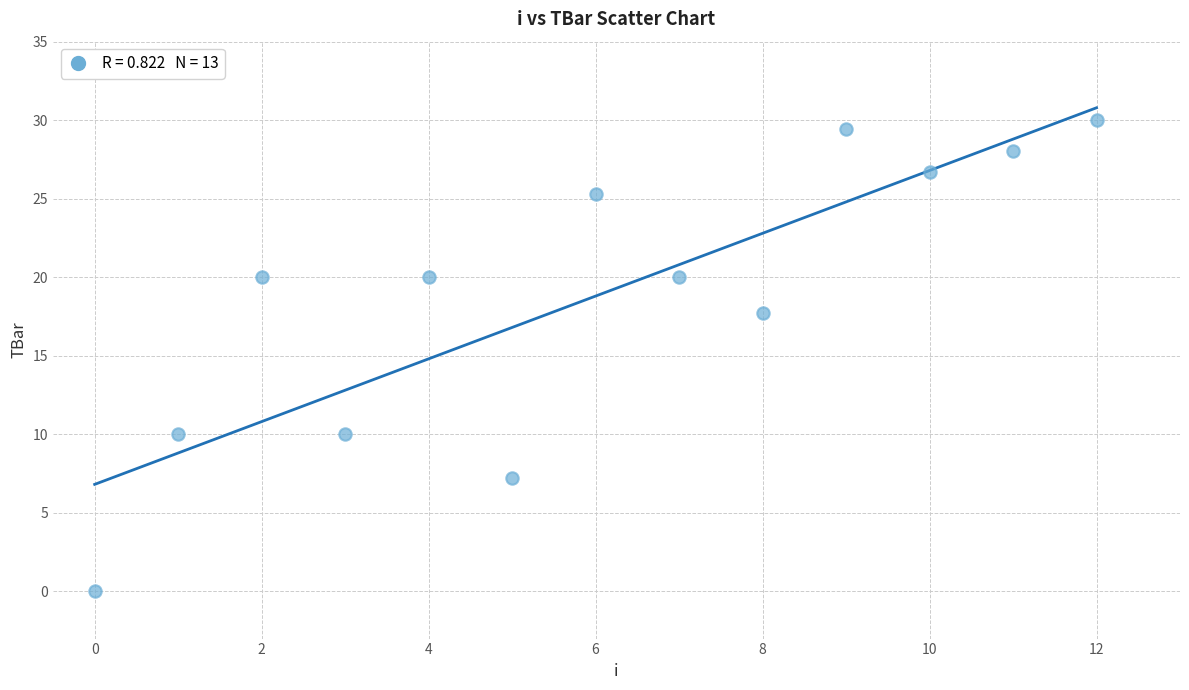

What Y value in the scatter plot is closest to 15?

17.8